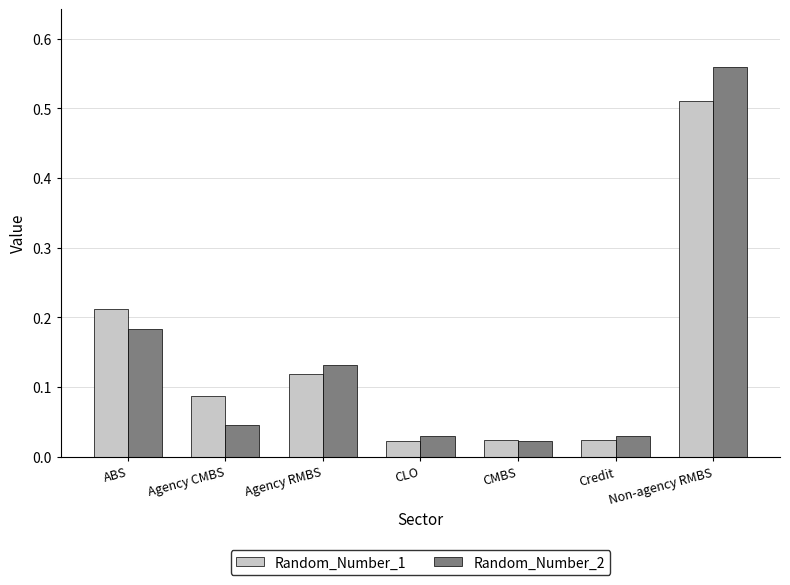

How many bars are there in each group?

2